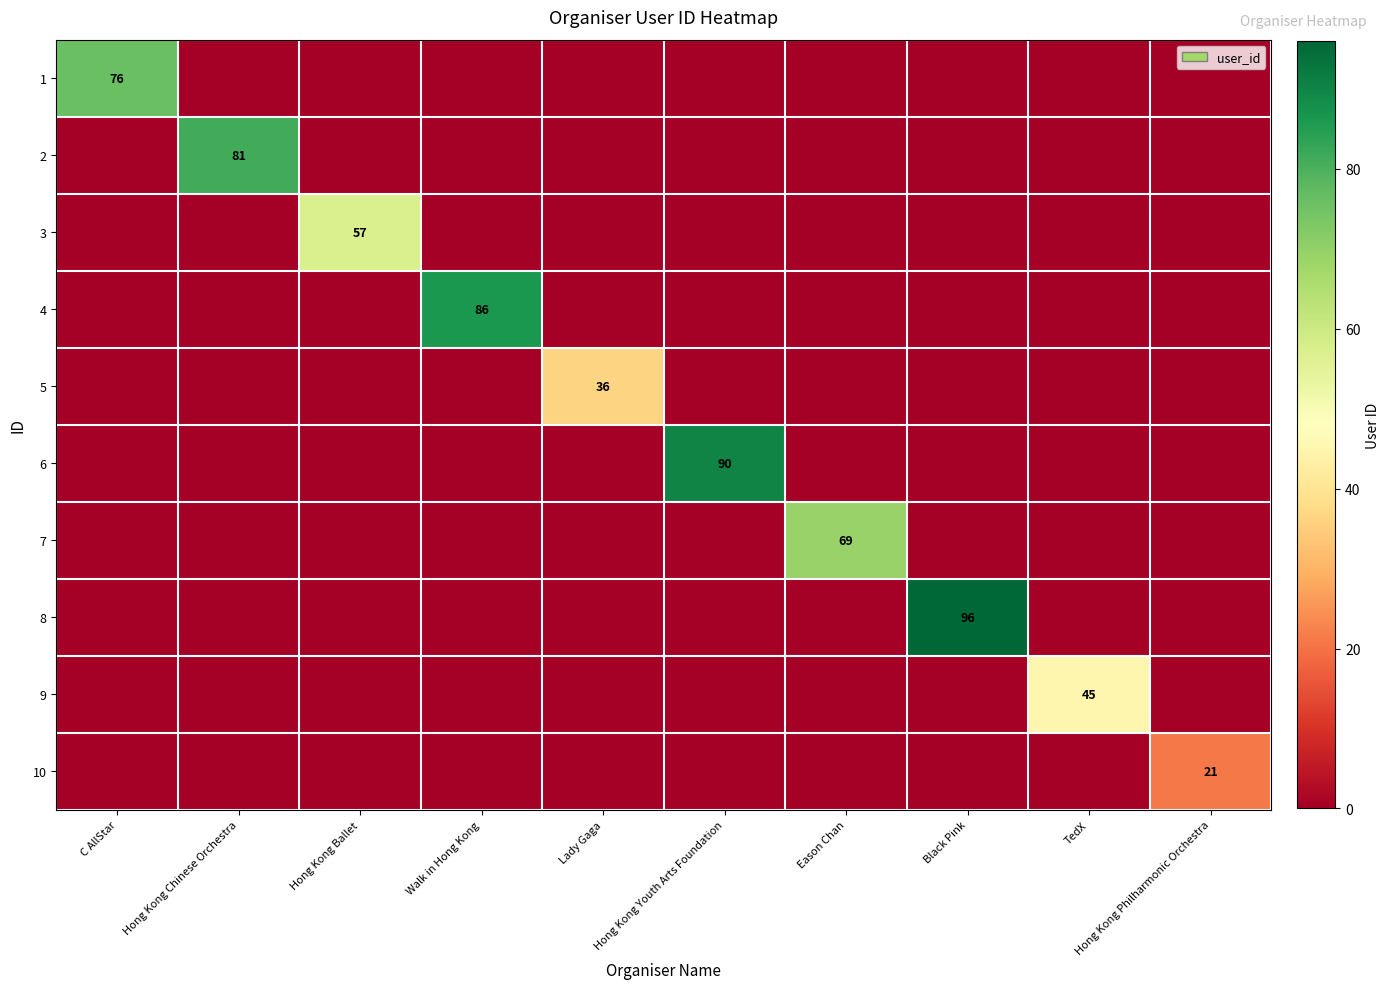

What is the difference between the highest and lowest values at Hong Kong Youth Arts Foundation?

90